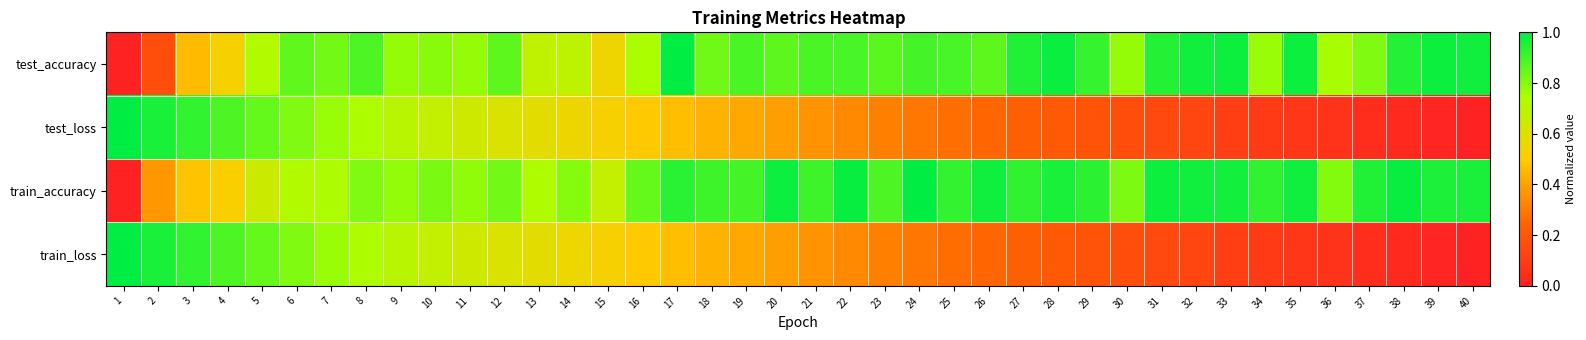

Between 39 and 25, which is larger?

39